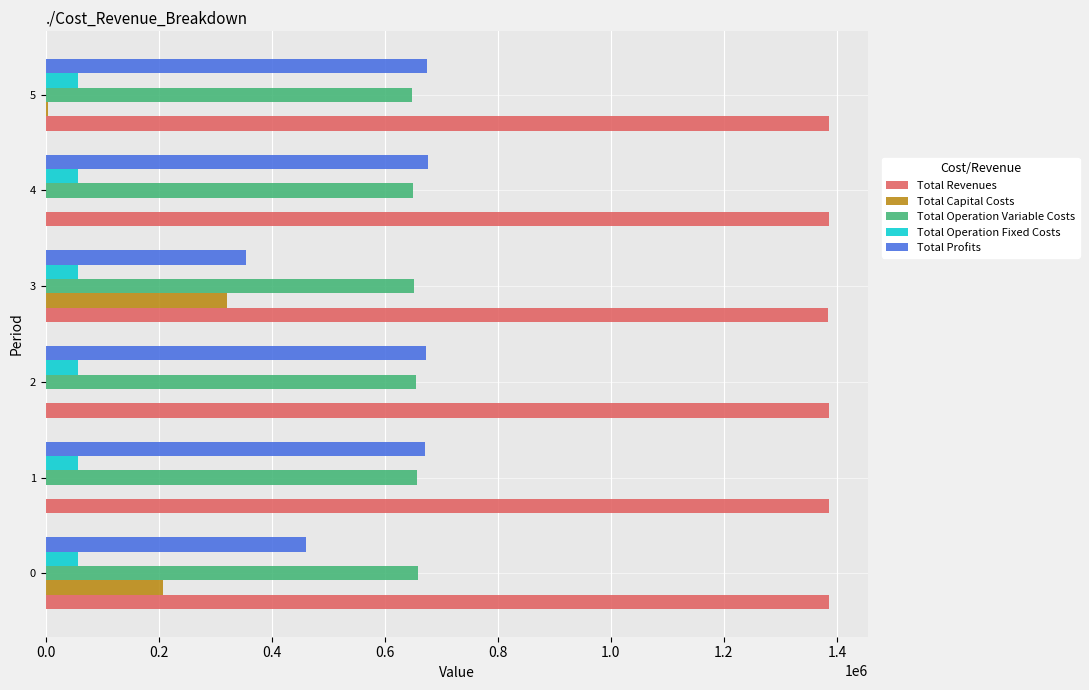

What is the sum of all Total Profits values?

3510328.3